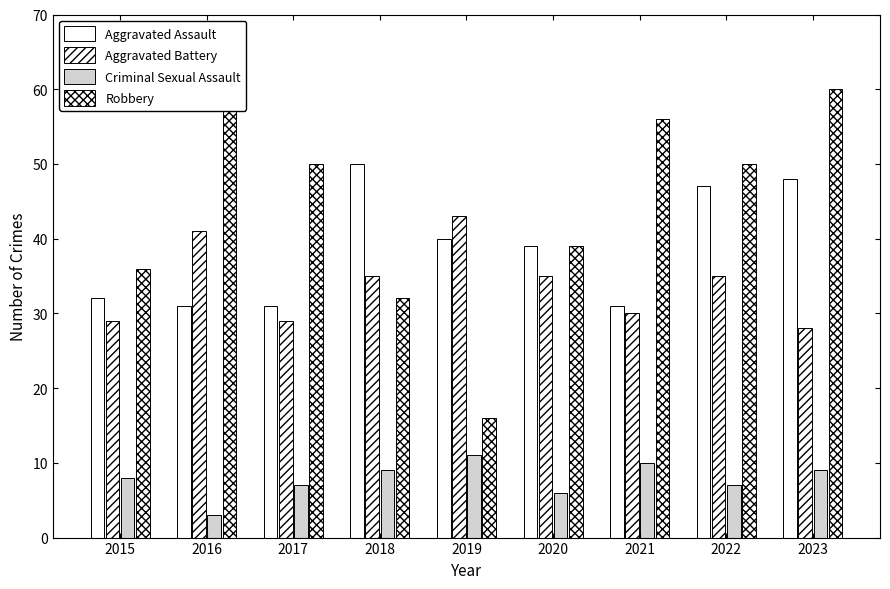

What is the difference between the highest and lowest values at 2015?

28